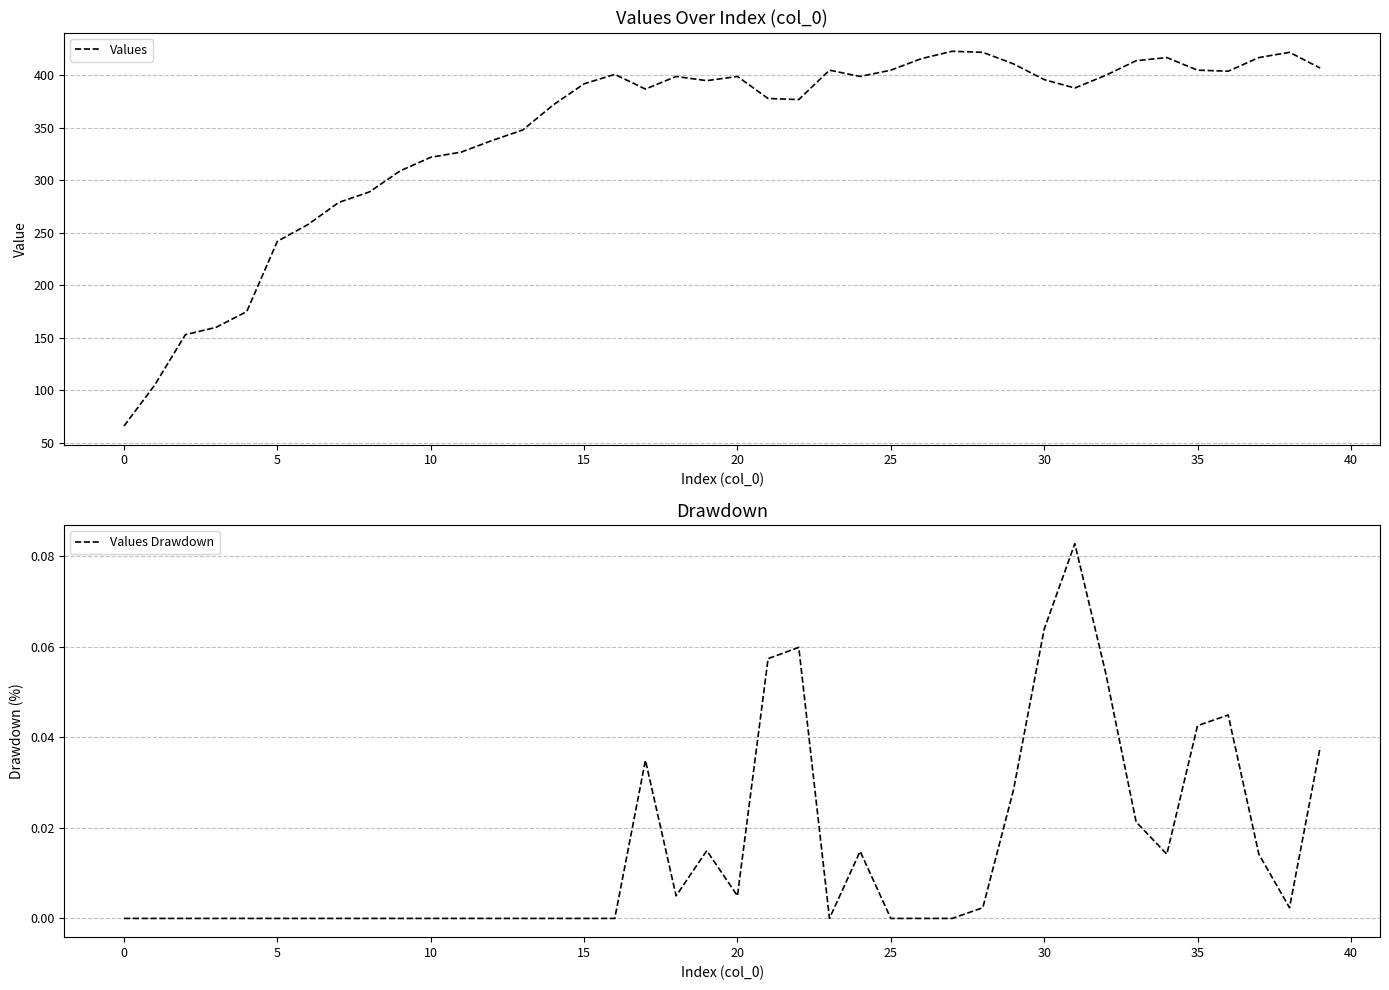

Is the value of Values Drawdown at 23 greater than the value of Values at 33?

No